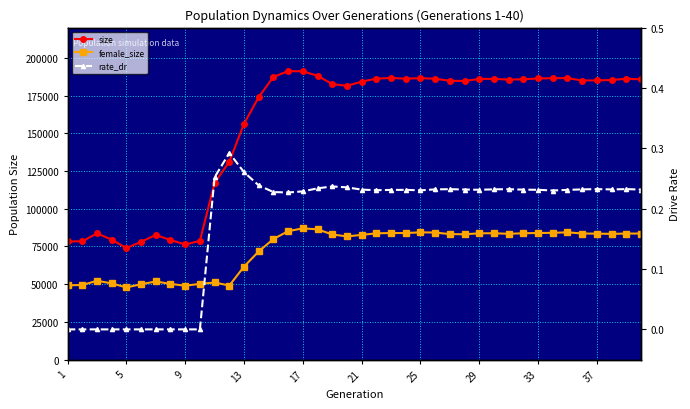

At which category is the sum across all series the highest?

17